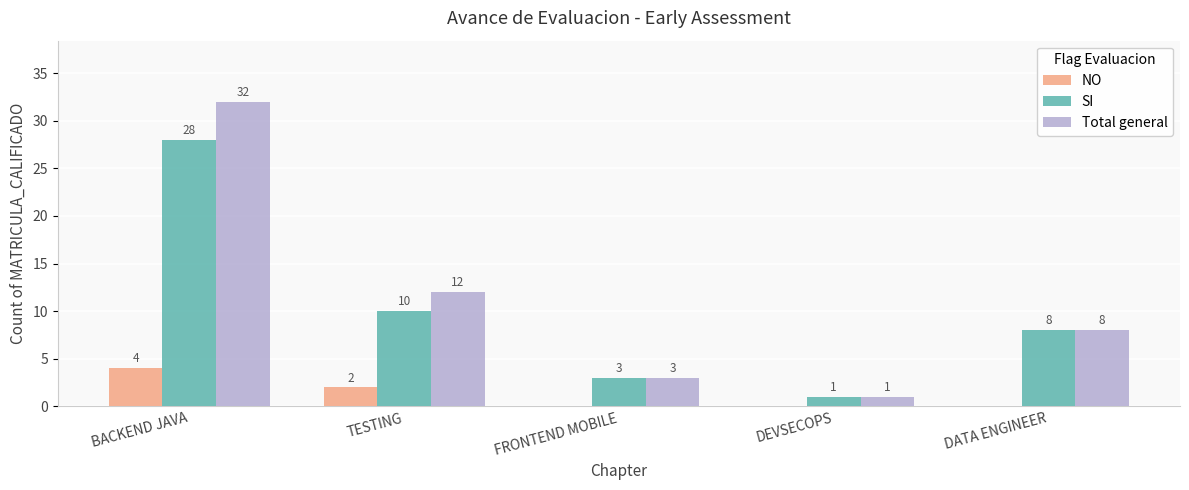

What is the sum of the NO values at DATA ENGINEER and BACKEND JAVA?

4